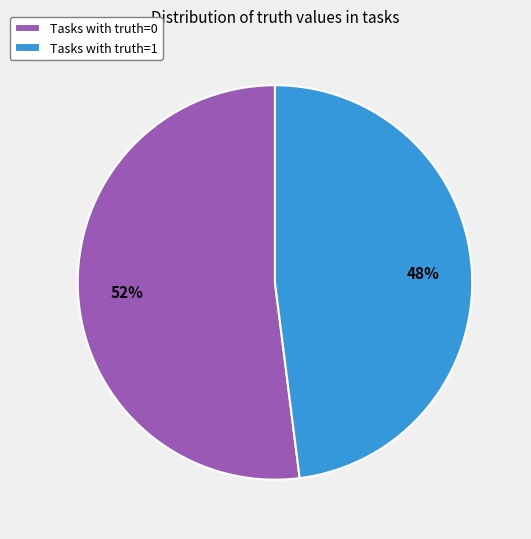

Is it true that Tasks with truth=1 is 35% of the pie?

False